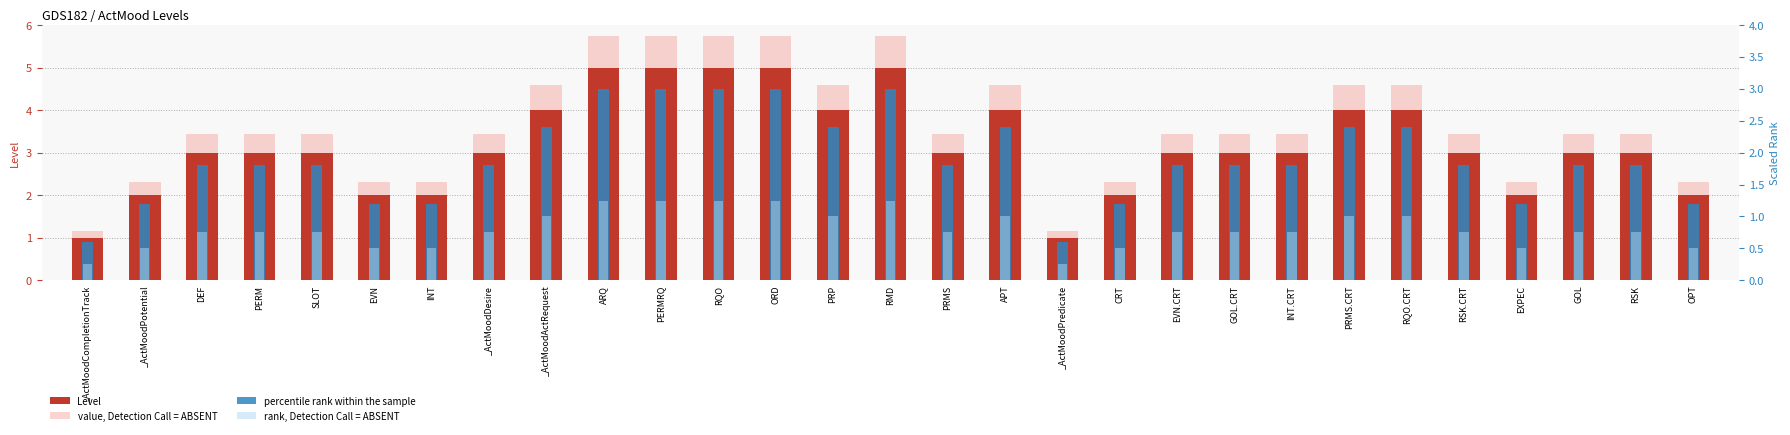

List the series in order of their overall mean, lowest first.

rank, Detection Call = ABSENT, percentile rank within the sample, Level, value, Detection Call = ABSENT